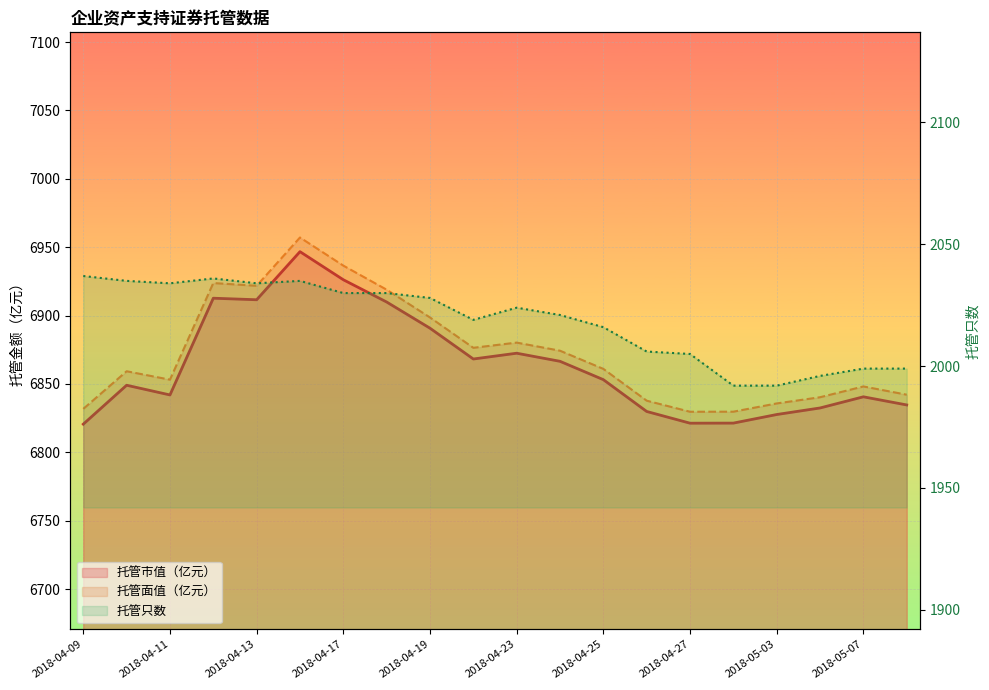

True or false: 托管只数 and 托管市值（亿元） intersect in this chart.

False